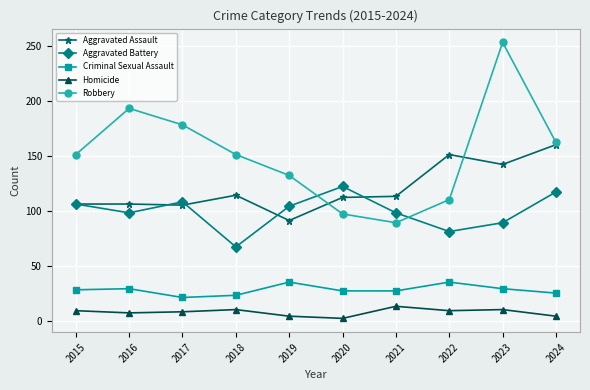

At which category is the sum across all series the highest?

2023